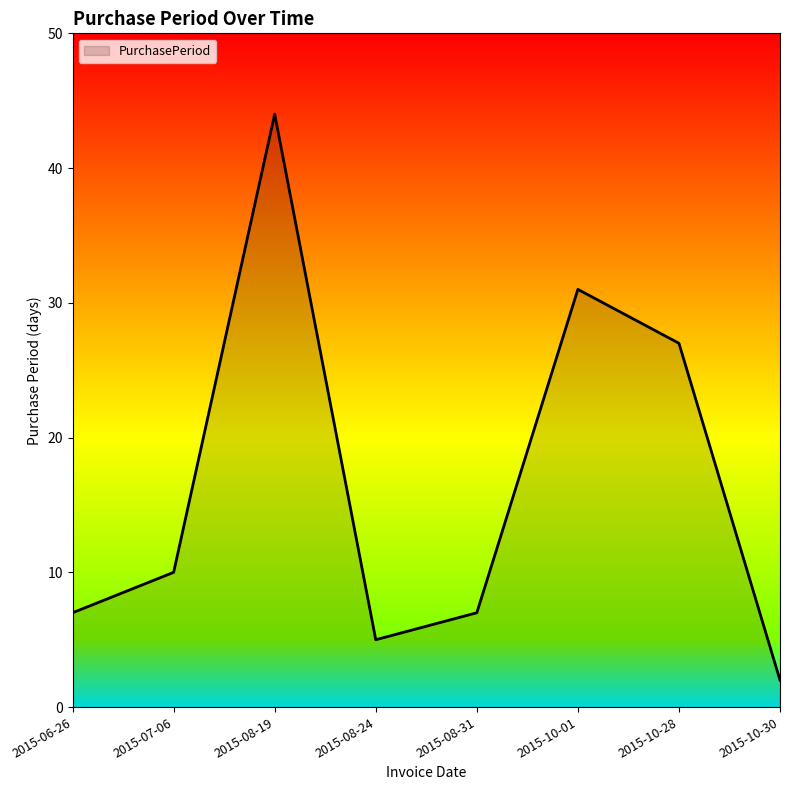

What position from the left is 2015-07-06?

2